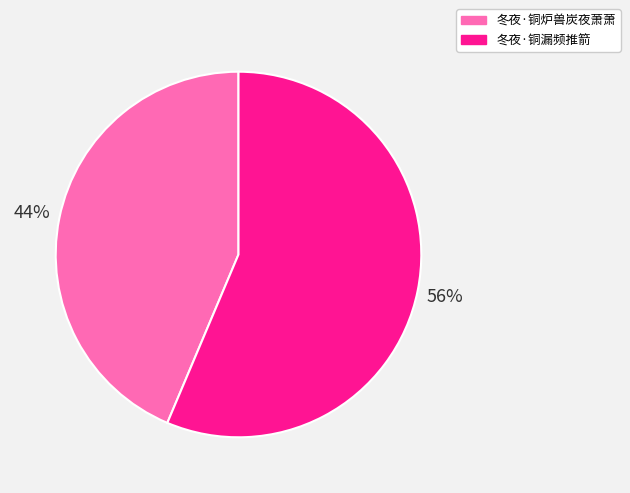

To the nearest percent, what portion does 冬夜·铜漏频推箭 represent?

56%